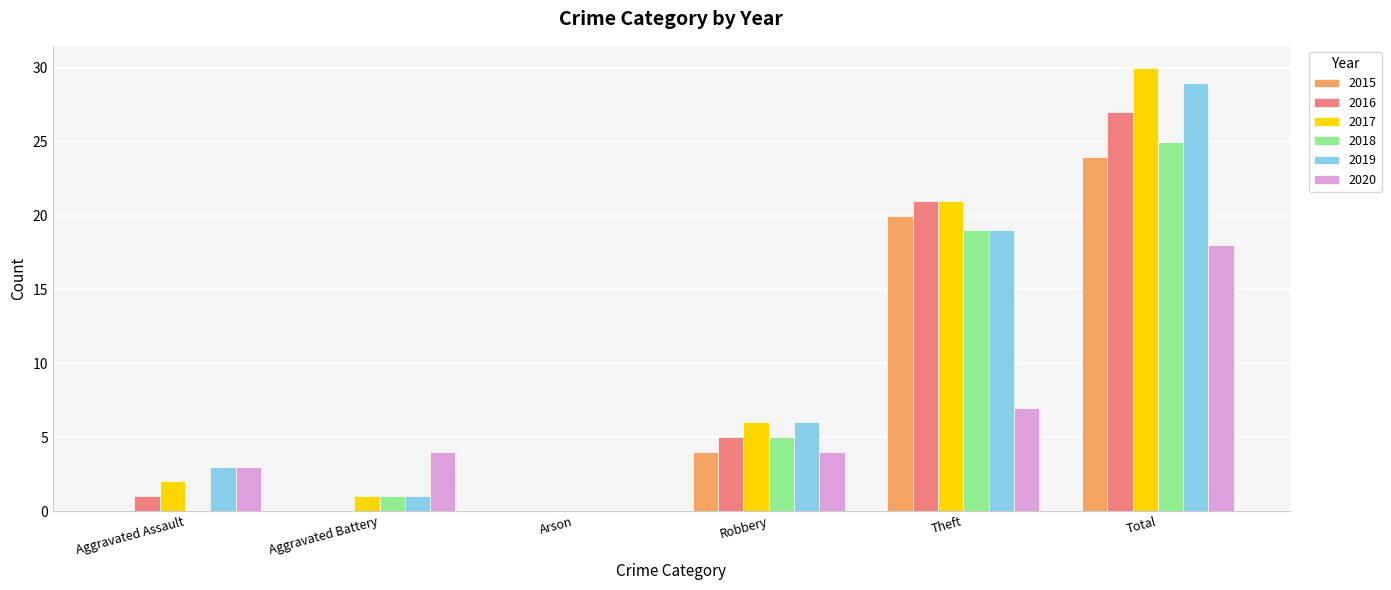

Are the bars grouped side by side (vs. stacked)?

Yes